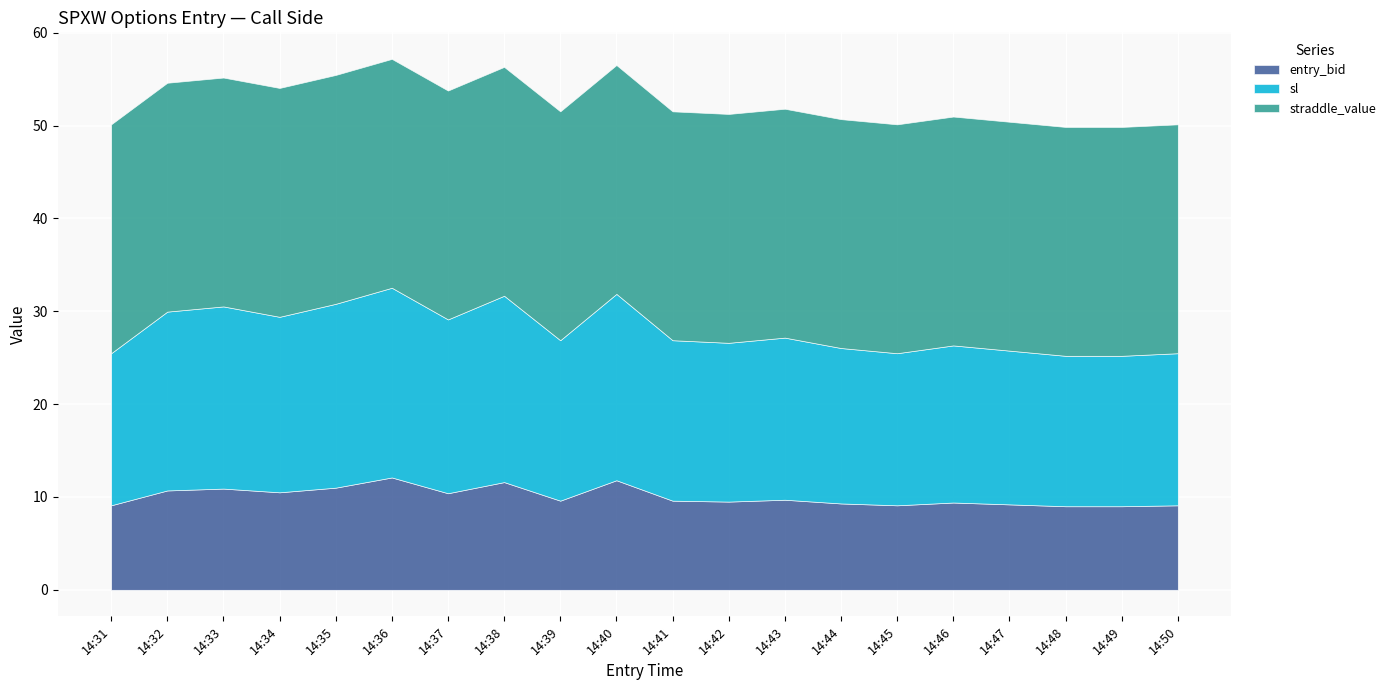

What is the total value across all series at 14:38?

56.3